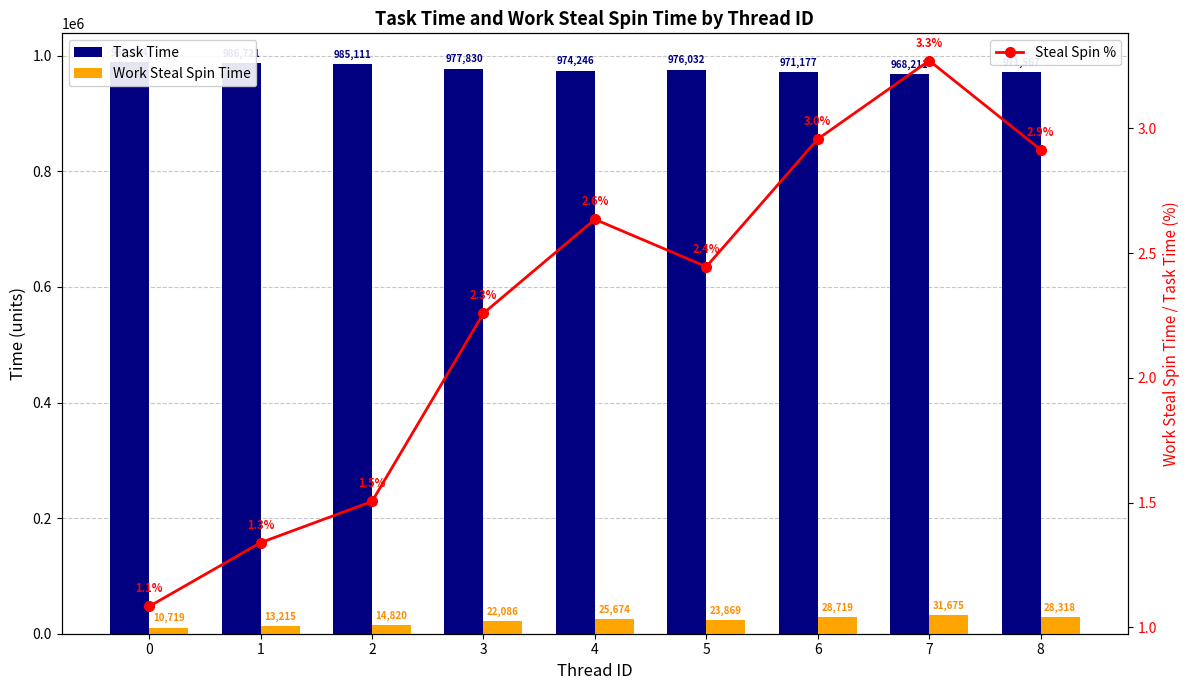

What is the difference between the maximum and minimum values in the Steal Spin % series?

2.2